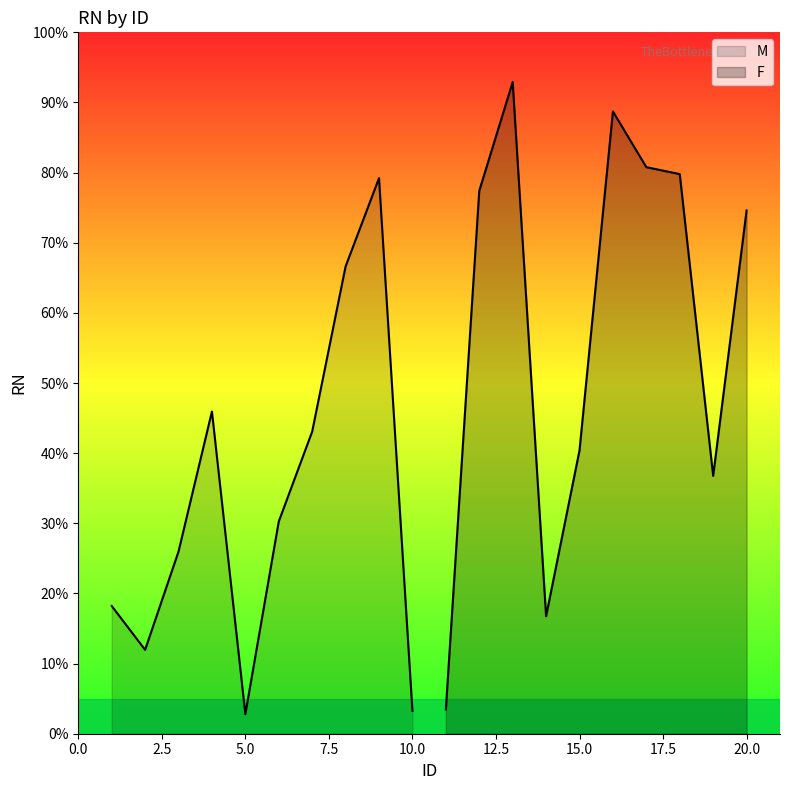

In F, how many points are lower than both neighbors (excluding endpoints)?

2